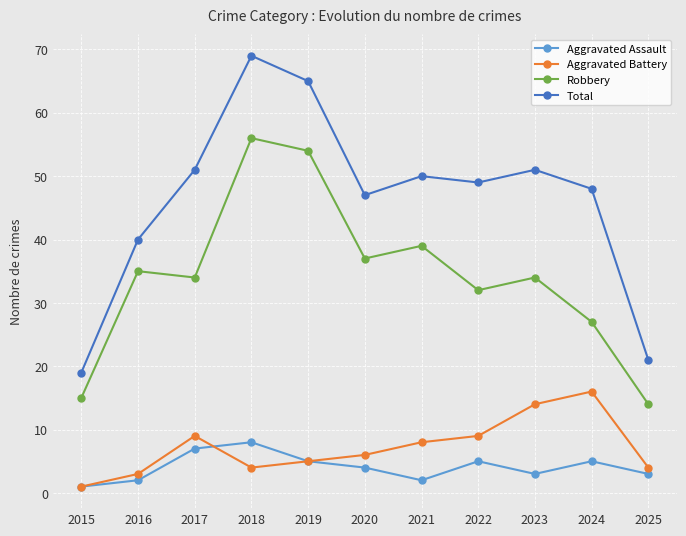

In Robbery, how many points are higher than both neighbors (excluding endpoints)?

4